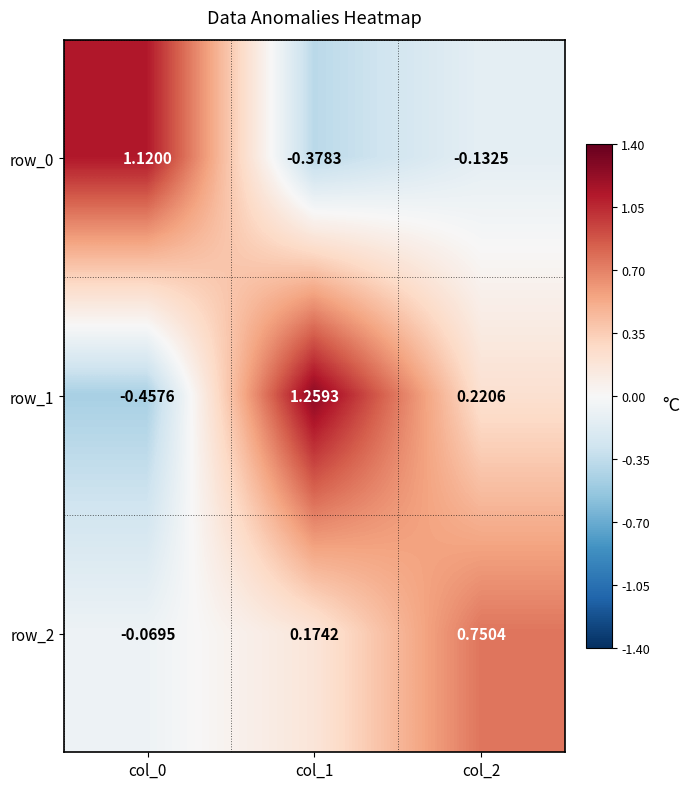

Between col_0 and col_1, which series saw the biggest shift?

row_1